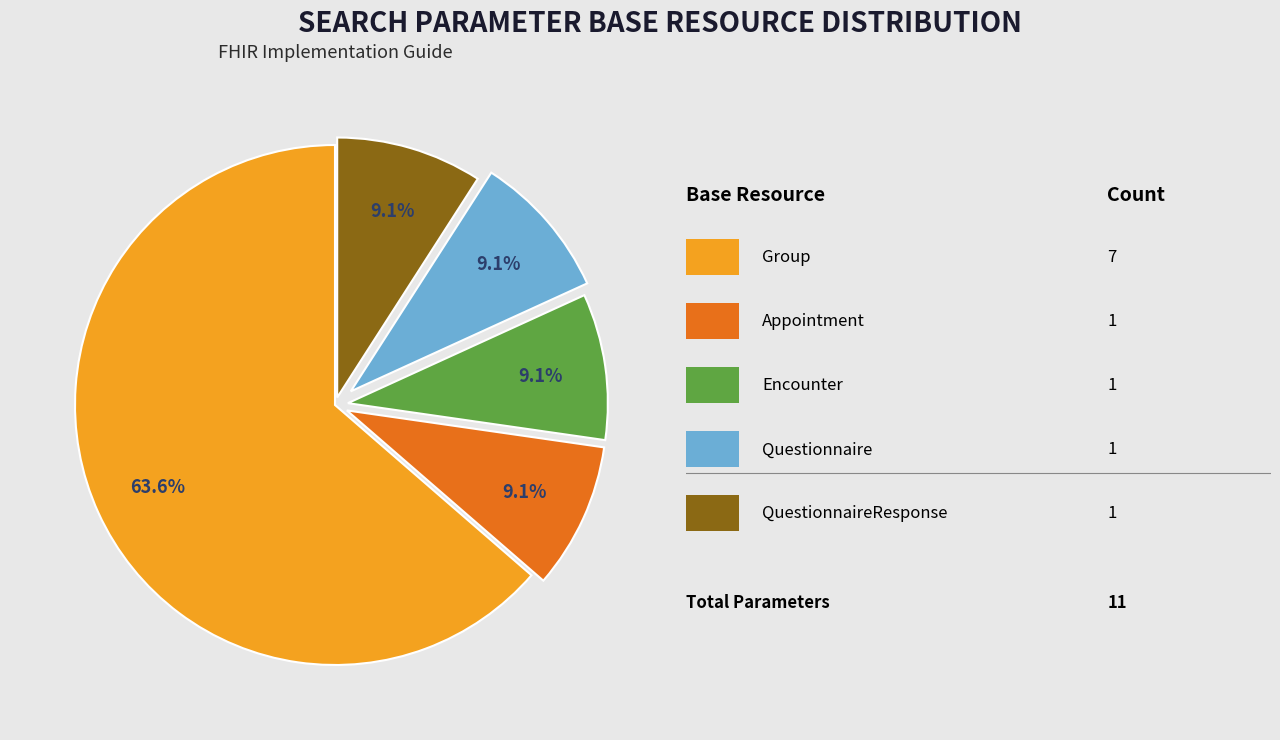

Is there any slice that represents more than half of the pie?

Yes